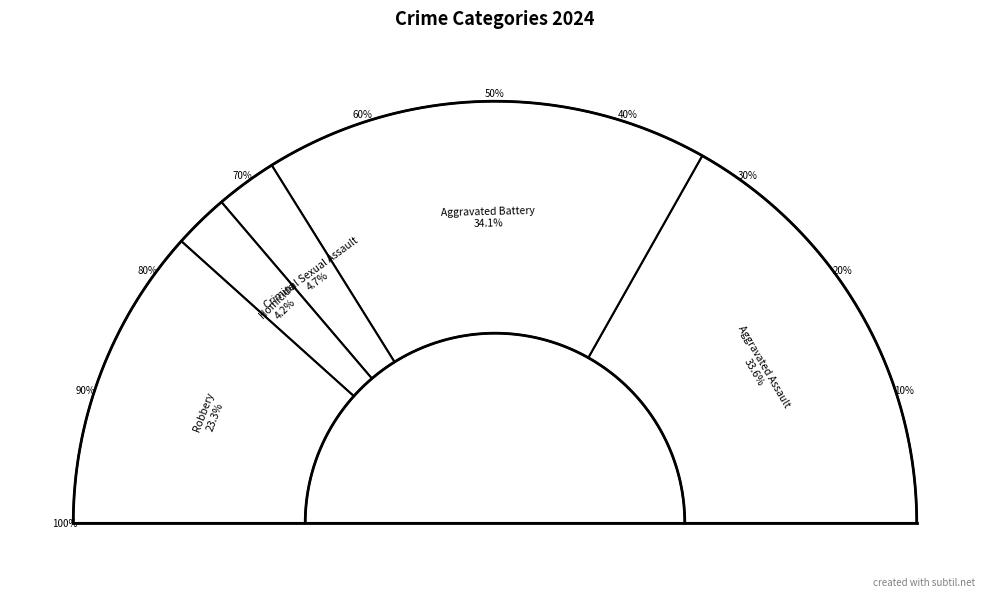

What is the smallest slice in the pie chart?

Homicide